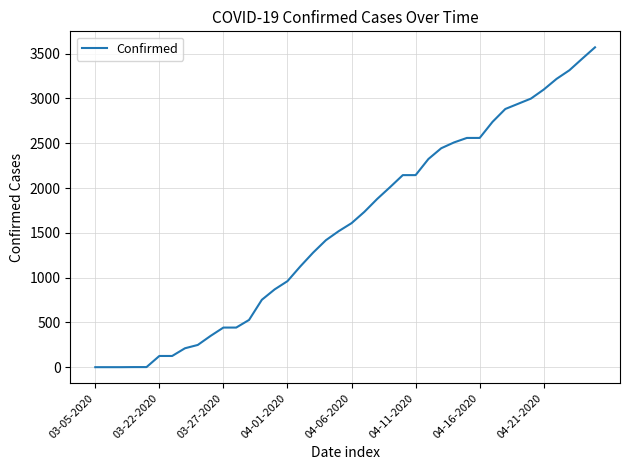

What is the difference between the maximum and minimum values?

3569